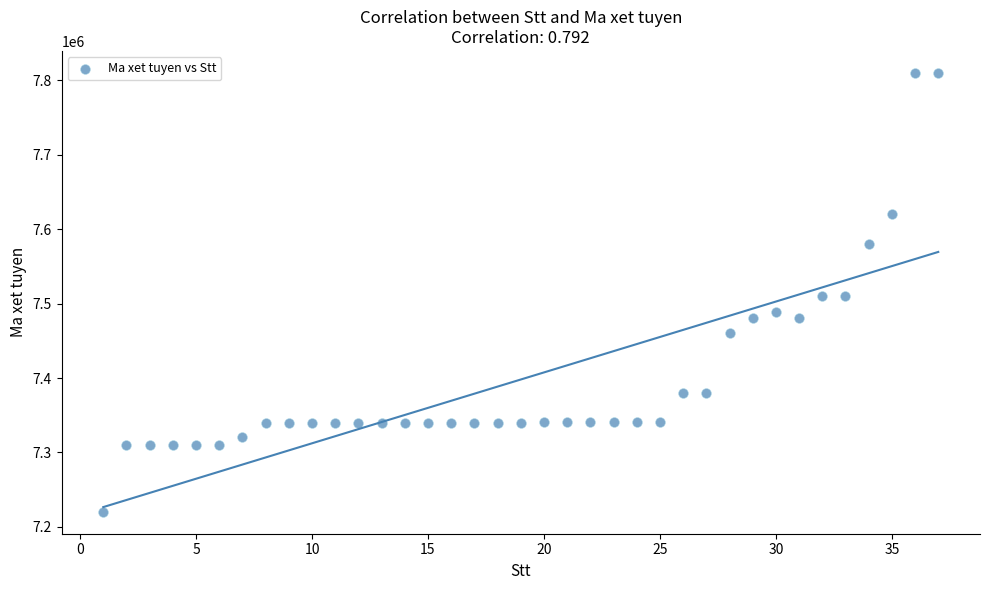

What is the range of Y values (max minus min)?

590000